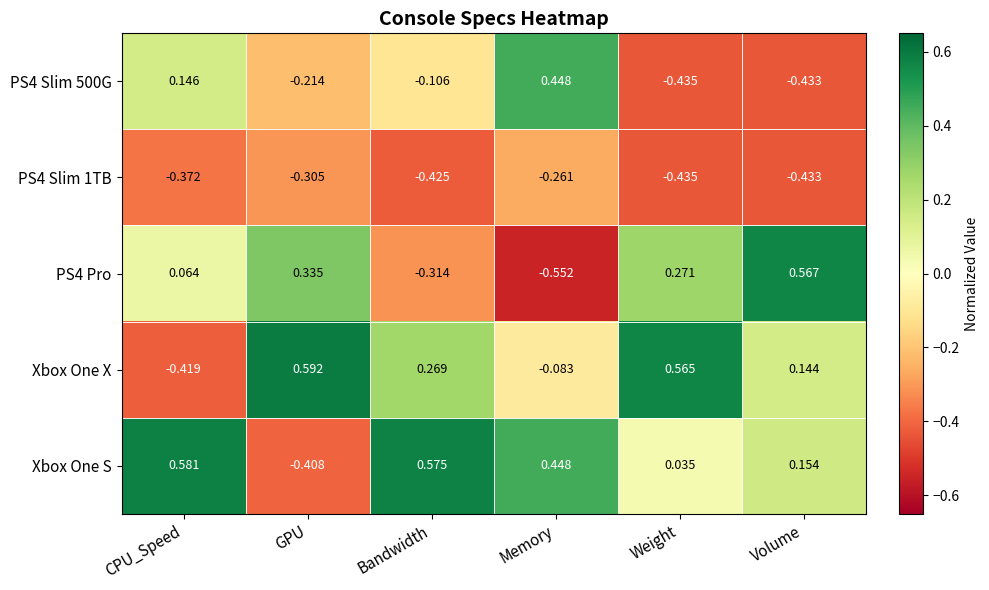

Which category has the highest value across all series?

GPU